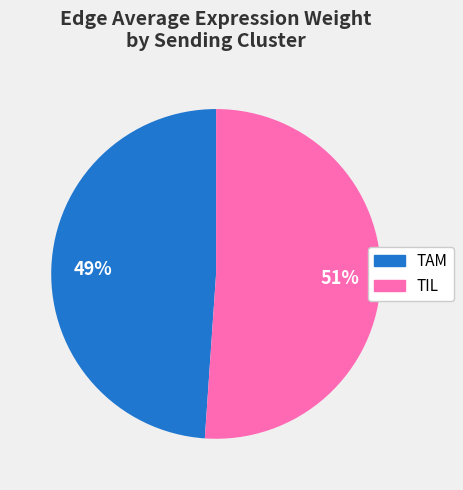

Is it true that TAM is 21% of the pie?

False